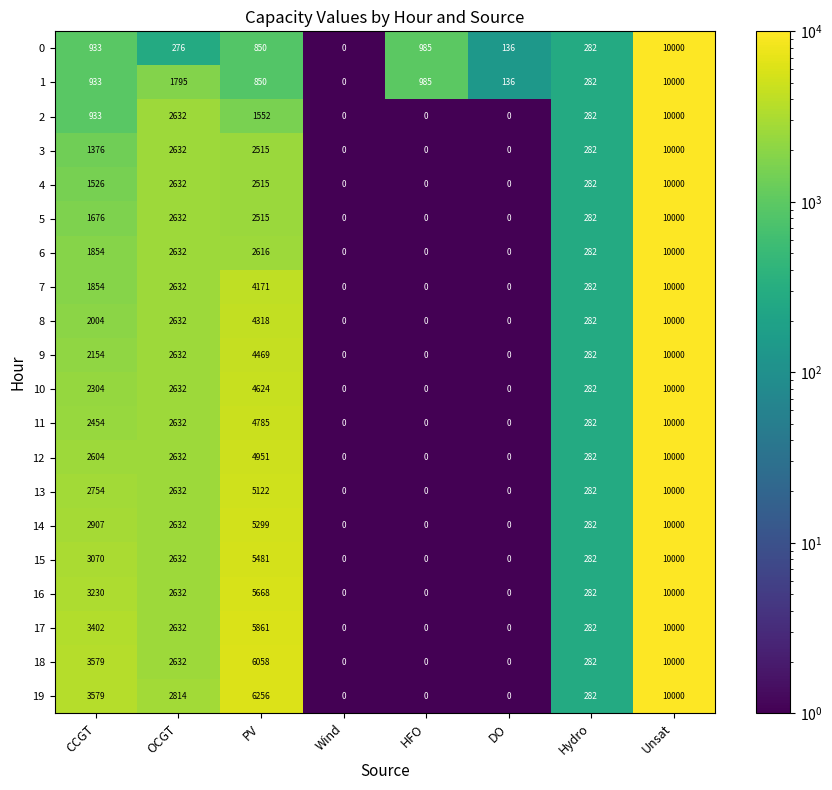

What is the difference between the highest and lowest values at OCGT?

2538